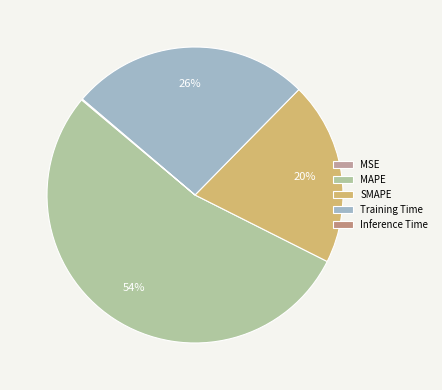

Which slice is the largest?

MAPE